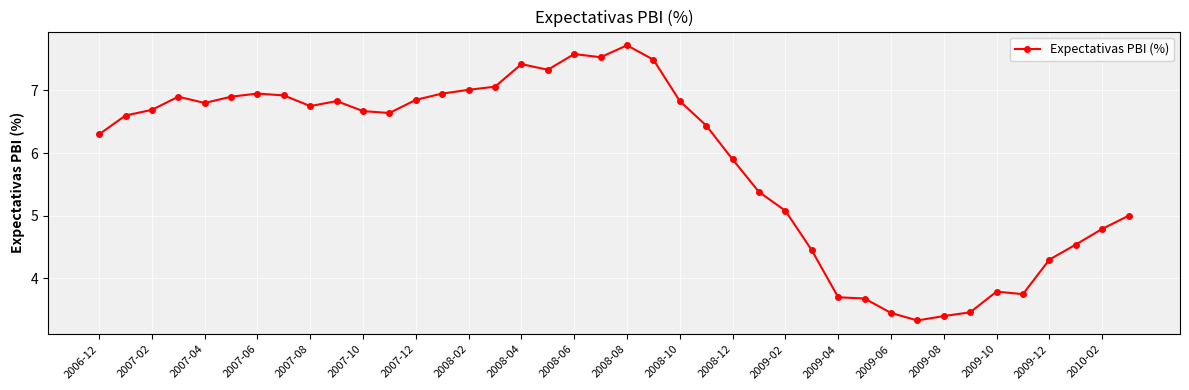

True or false: the data has more than 0 interior local peaks.

True